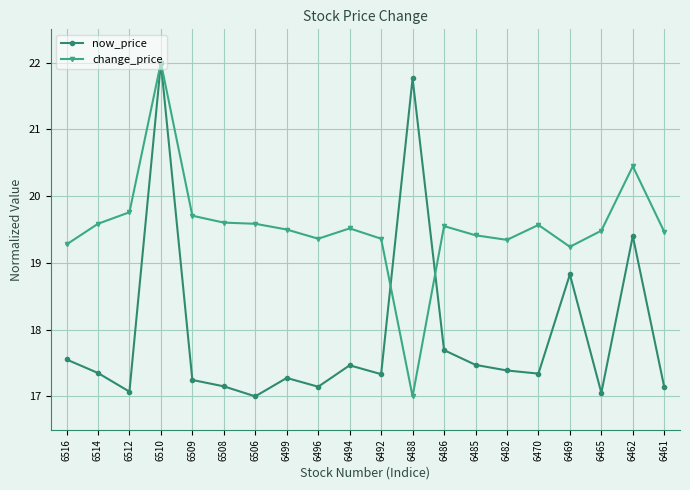

What is the highest value of the now_price series?

22.0